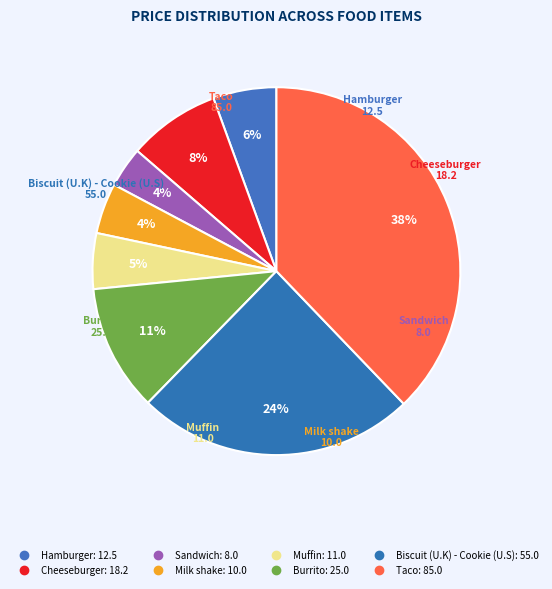

Count the number of slices in the pie.

8